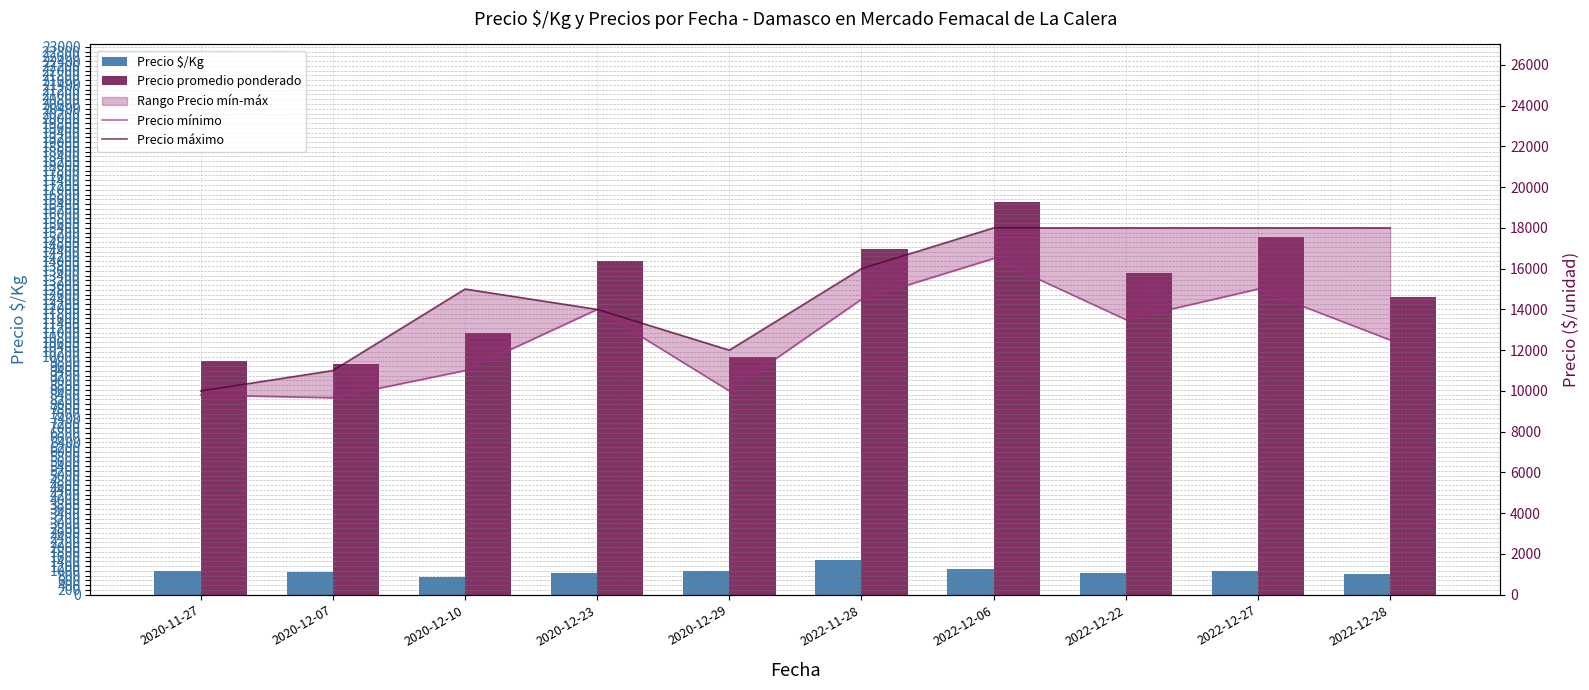

What is the difference between the maximum and minimum values in the Precio $/Kg series?

685